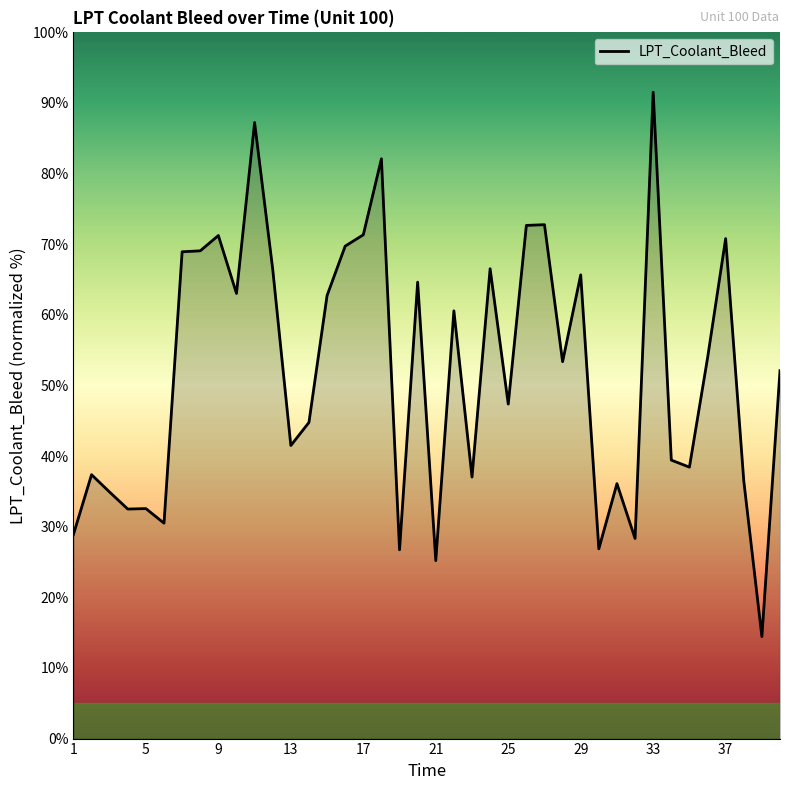

How many distinct data groups are displayed?

1